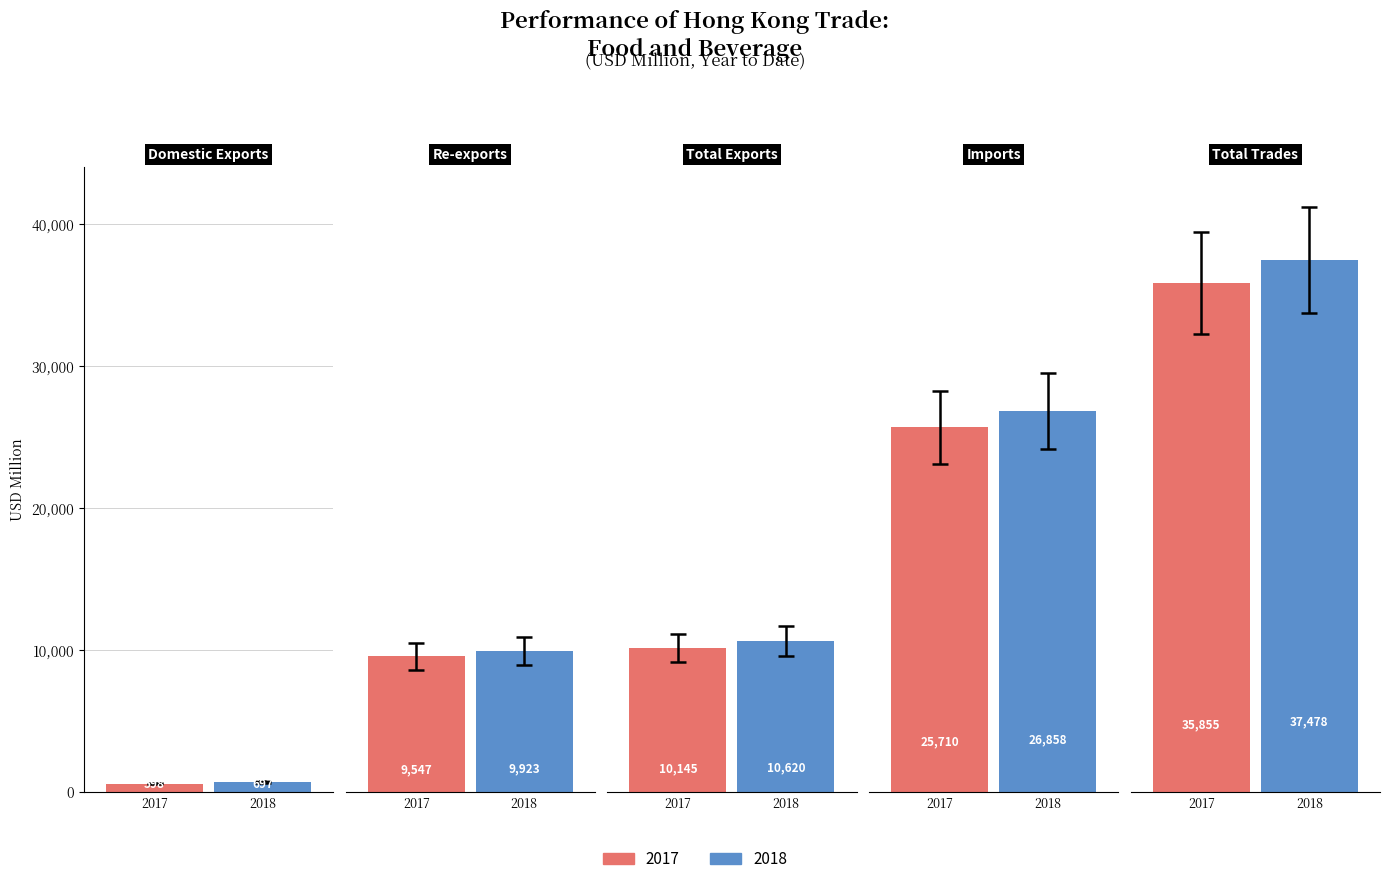

Is it true that 201712 equals 597.9 at Domestic Exports?

True